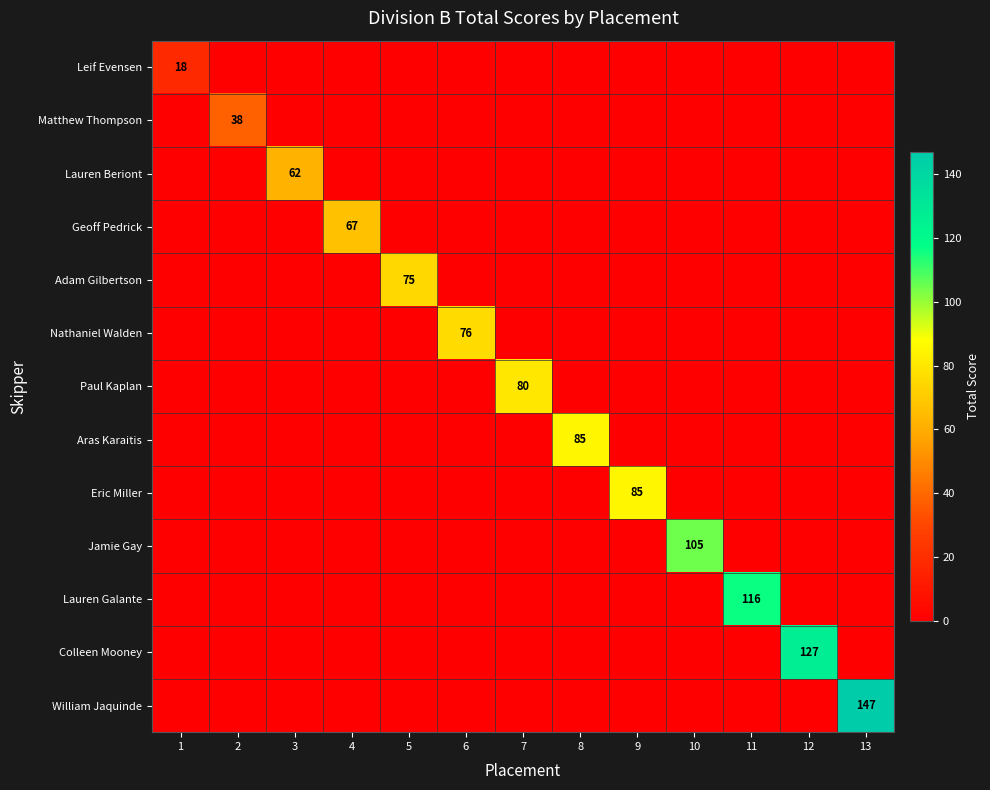

True or false: Nathaniel Walden has a value of 111 at 6.

False